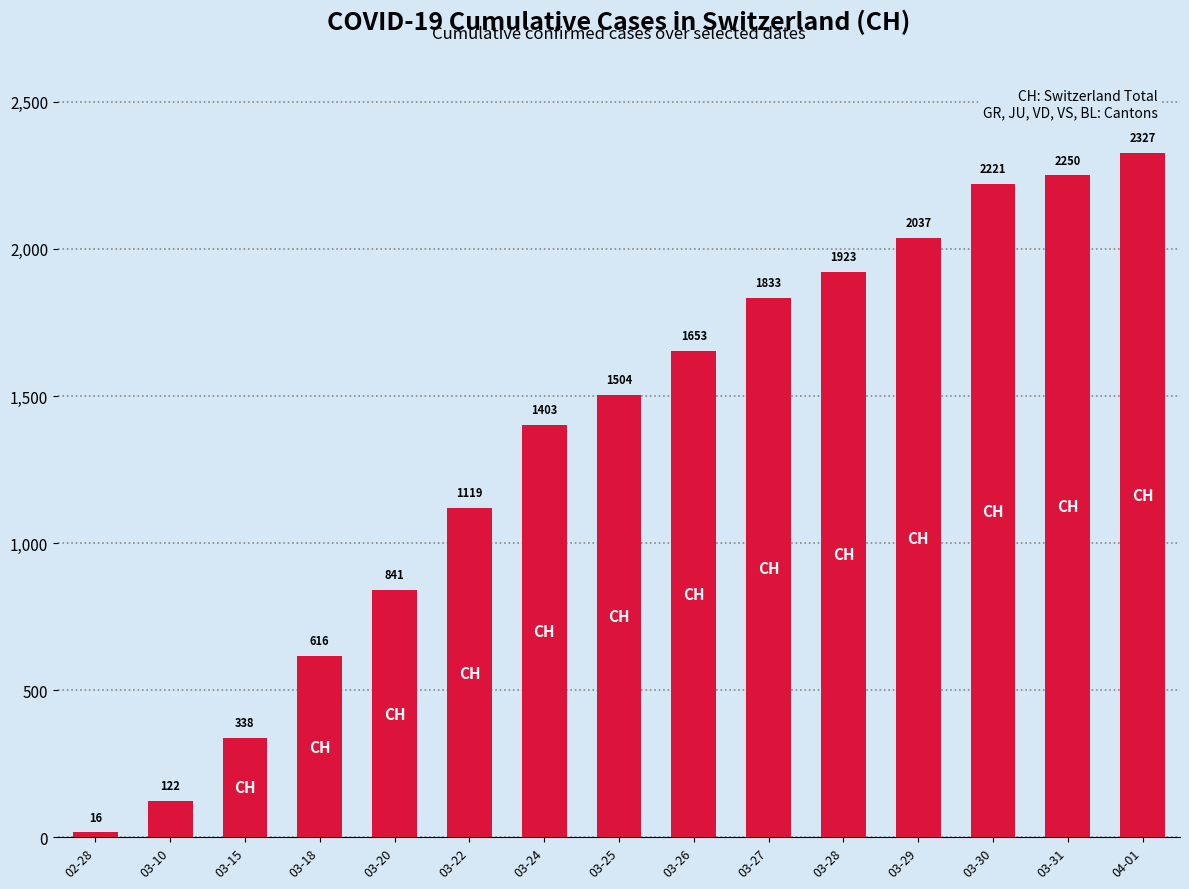

How many data points does each series have?

15